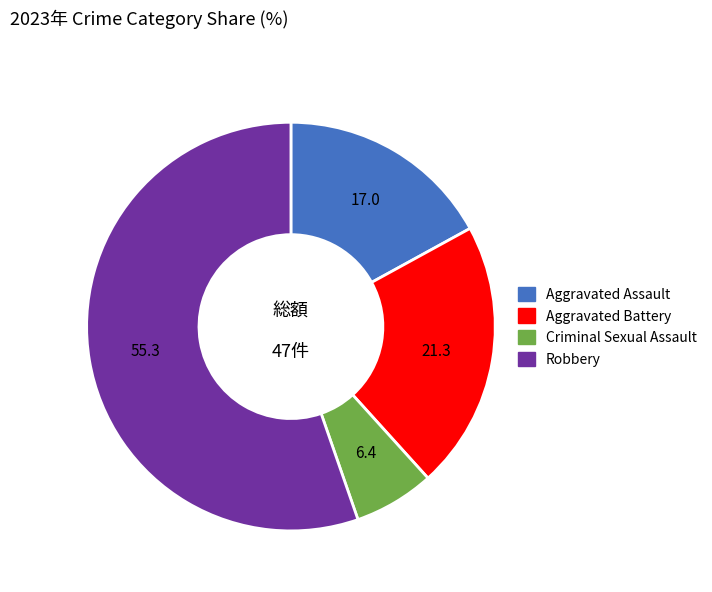

Rank the categories by value from lowest to highest.

Criminal Sexual Assault, Aggravated Assault, Aggravated Battery, Robbery